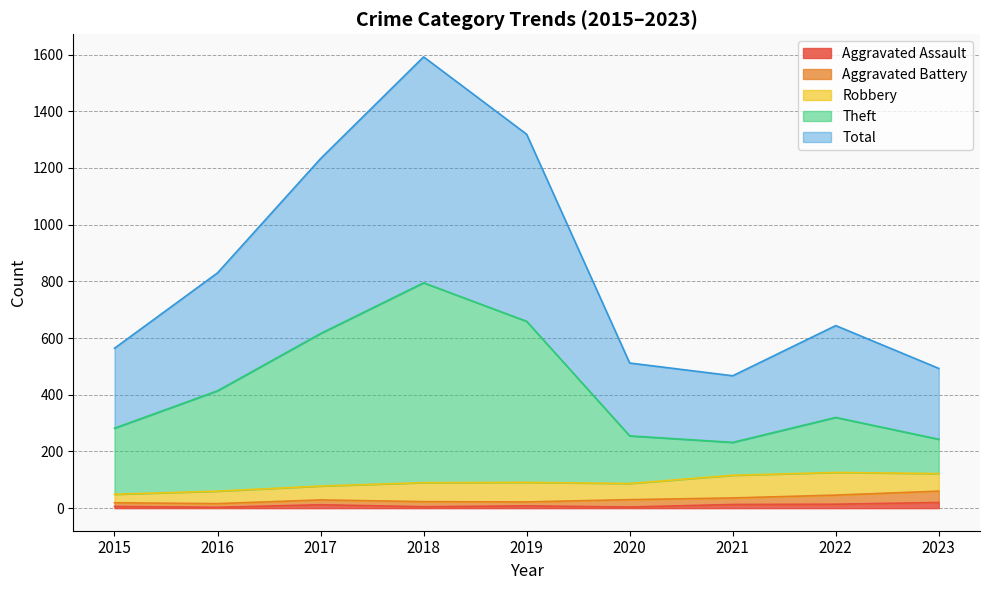

How many lines are shown in the chart?

5